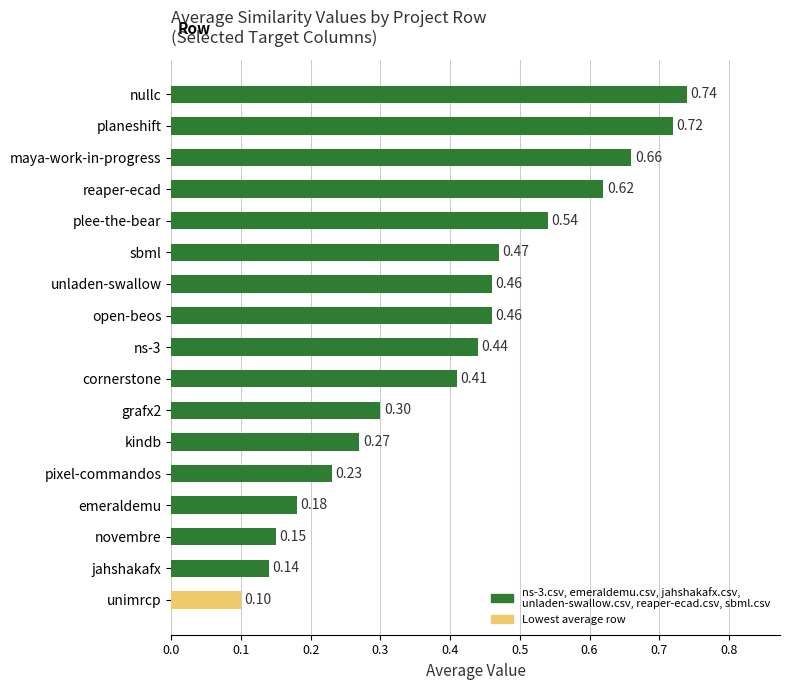

What is the label of the 12th bar from the bottom?

sbml